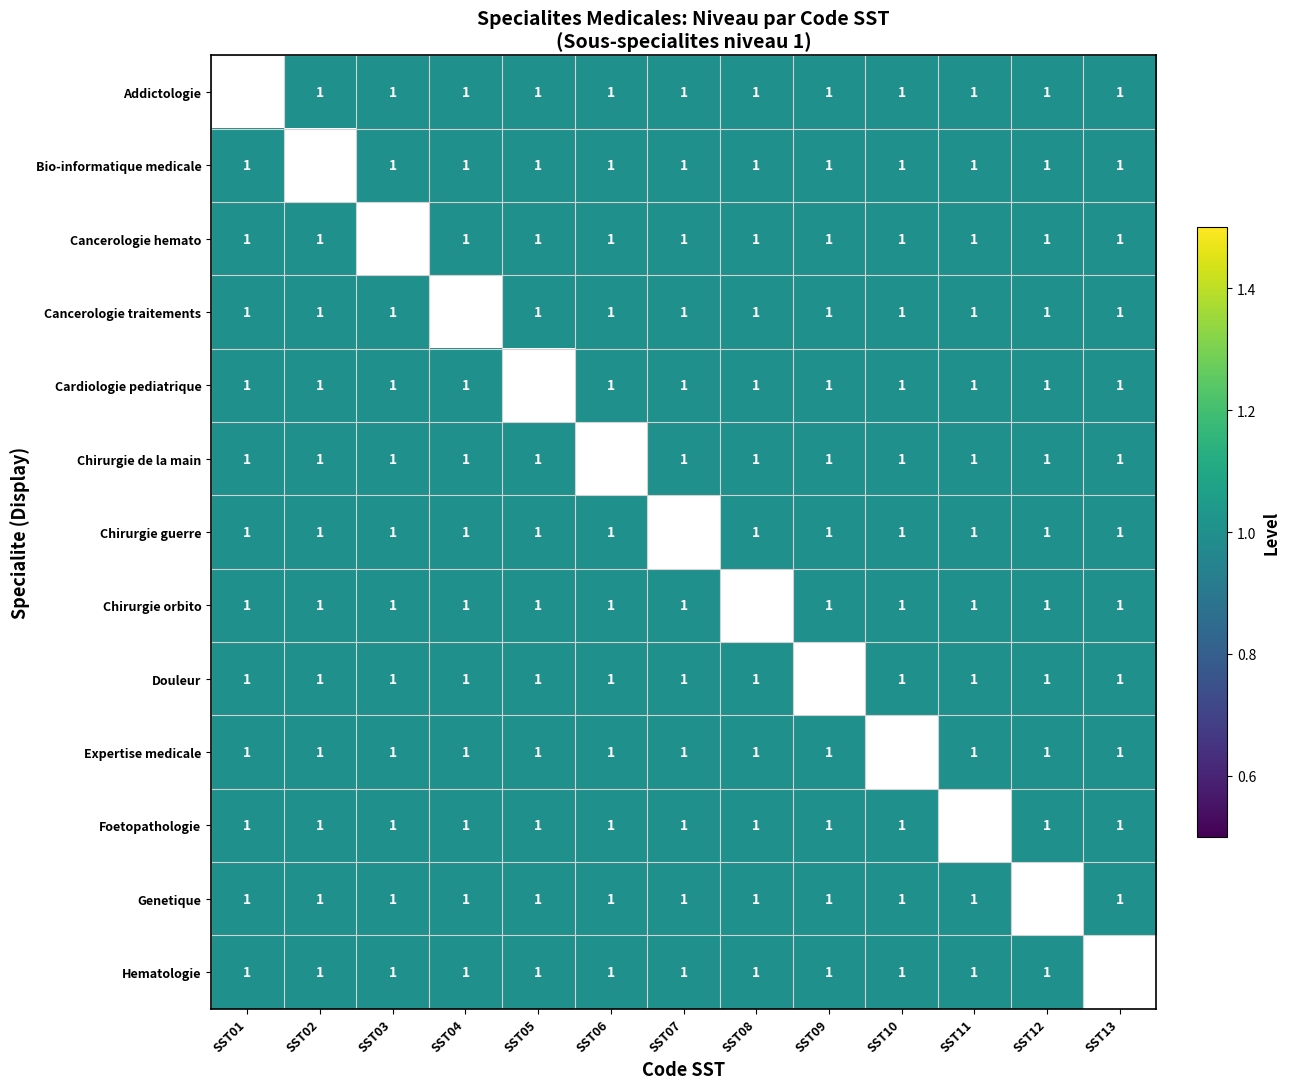

Rank the series by their average value, from highest to lowest.

Addictologie, Bio-informatique medicale, Cancerologie hemato, Cancerologie traitements, Cardiologie pediatrique, Chirurgie de la main, Chirurgie guerre, Chirurgie orbito, Douleur, Expertise medicale, Foetopathologie, Genetique, Hematologie